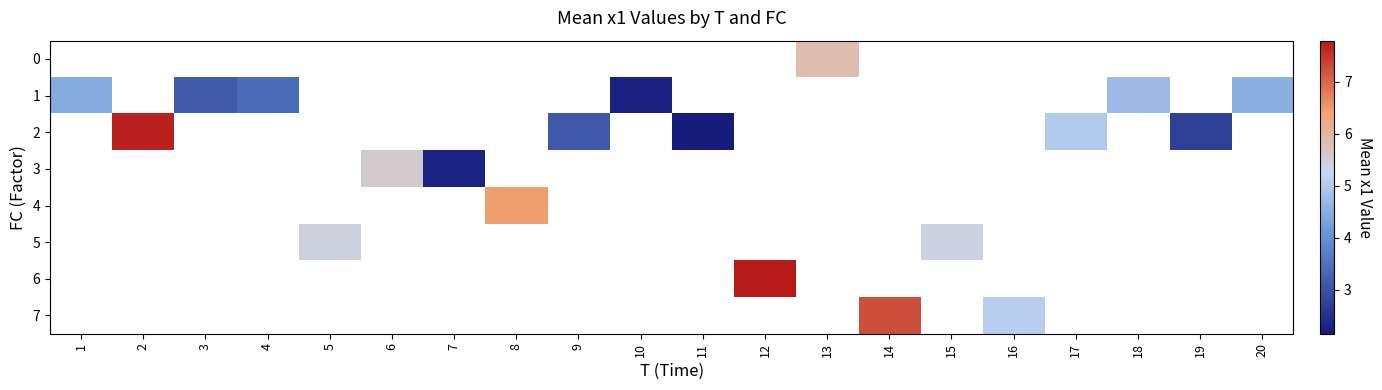

Count the number of data series in this chart.

8